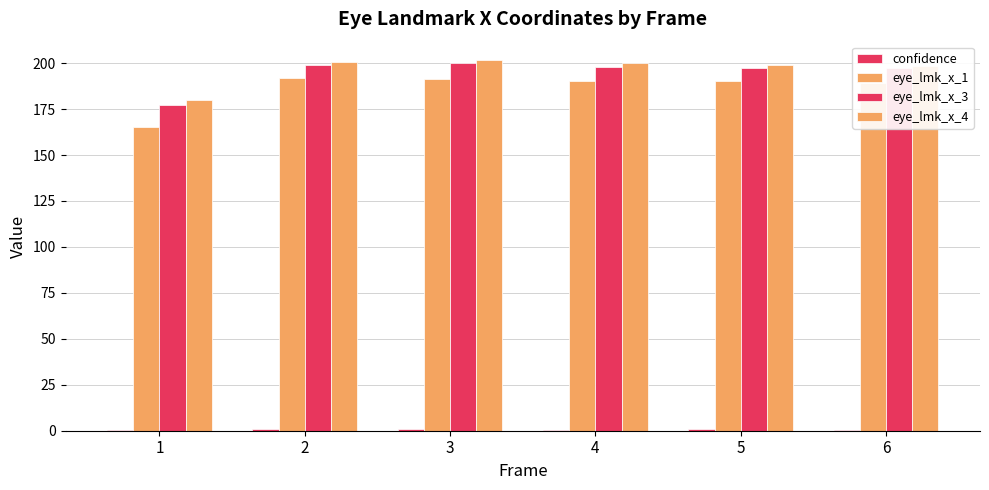

Does the chart contain stacked bars?

No